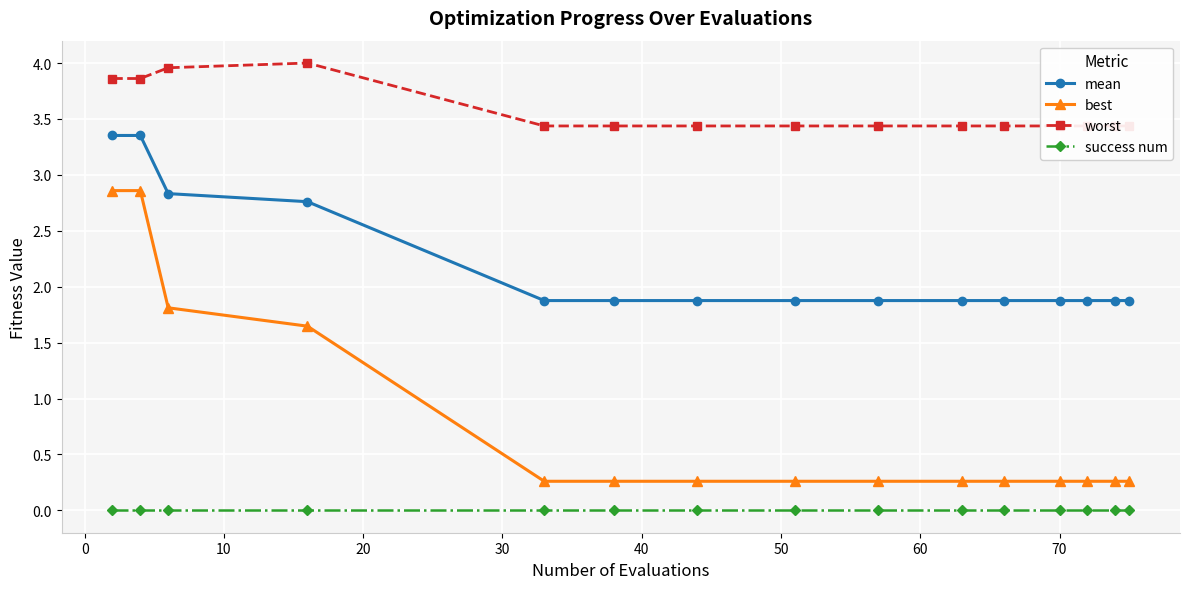

What is the lowest value of the mean series?

1.9